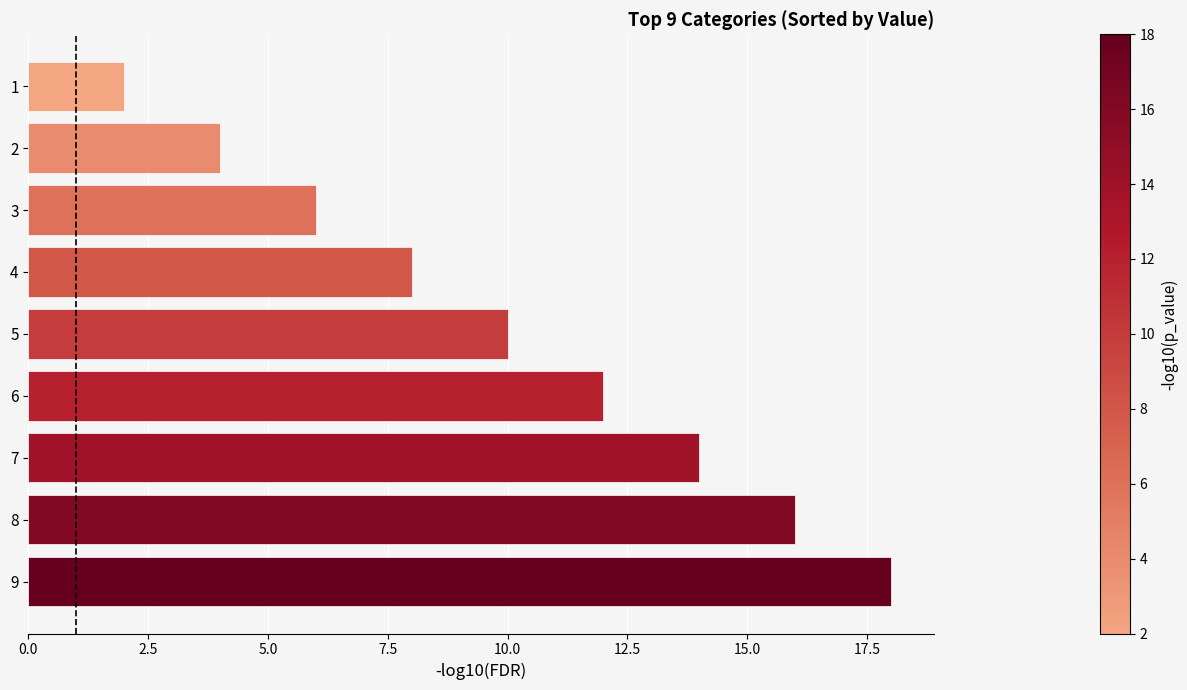

How many values are between 6 and 14?

5